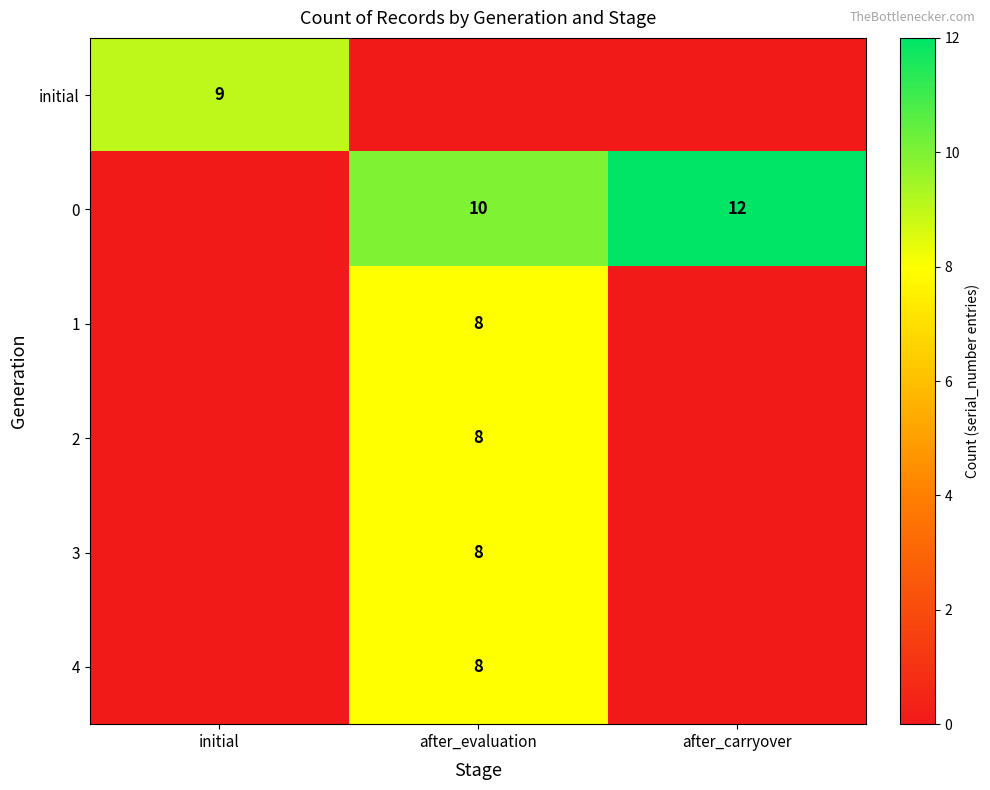

The value of 2 at after_evaluation is 8. True or false?

True